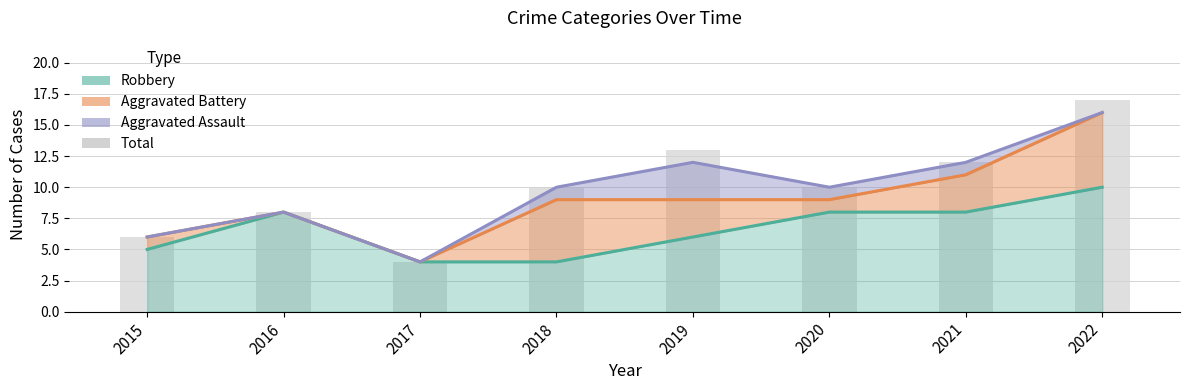

The chart shows a value of 7 at 2022. True or false?

False